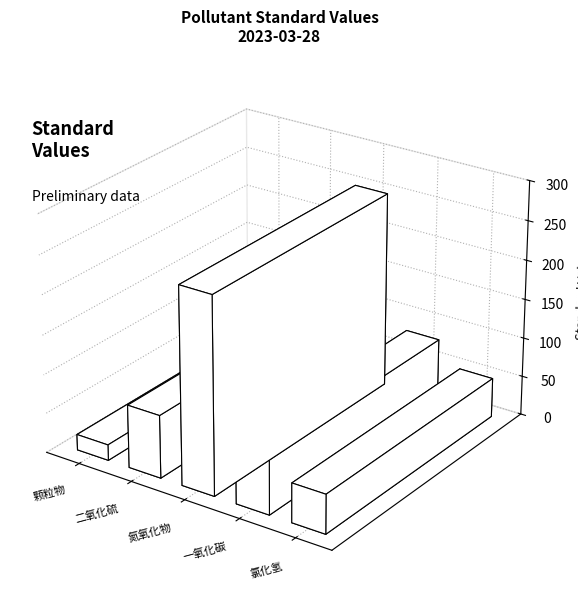

Reading left to right, list all the values displayed in this chart.

颗粒物=20	二氧化硫=80	氮氧化物=250	一氧化碳=80	氯化氢=50